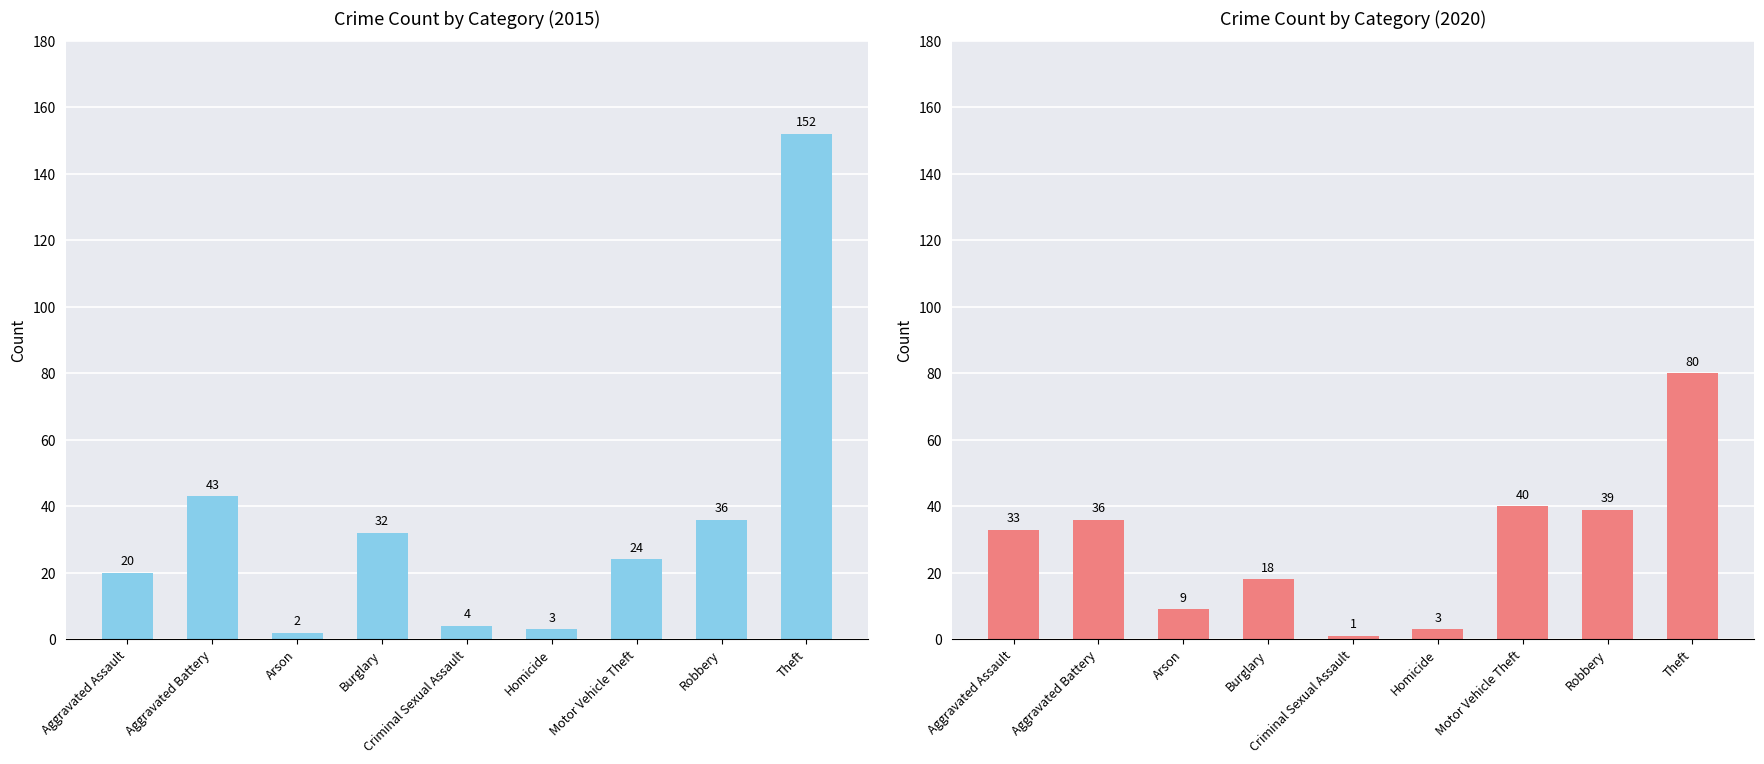

How many data points in 2015 are above 24?

4